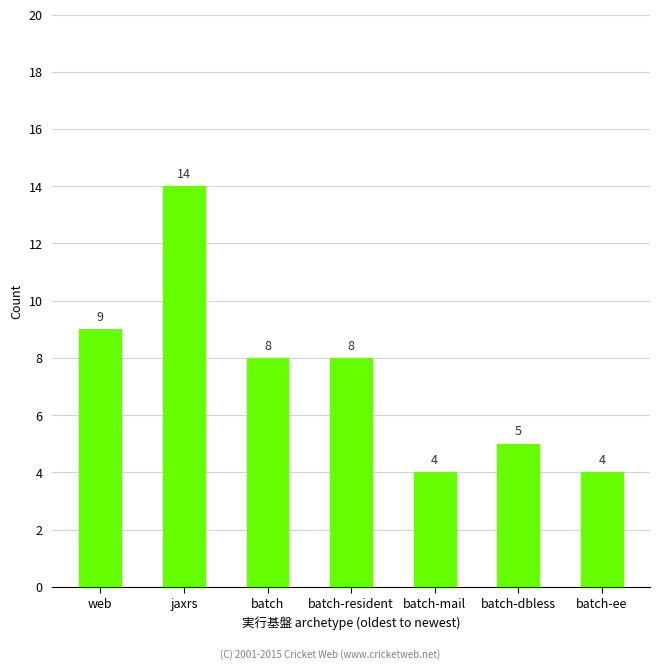

Is it true that the value at batch-ee is 1?

False